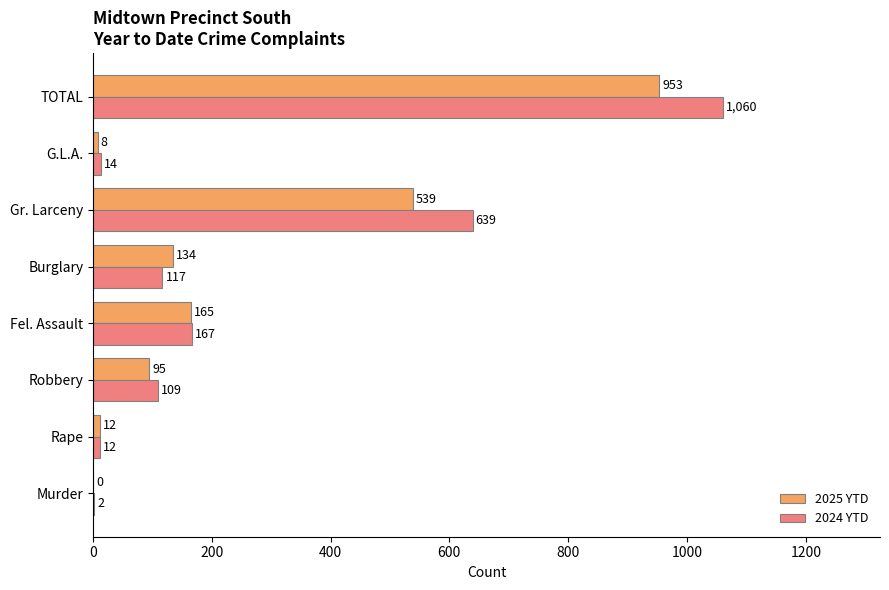

Is it true that 2025 YTD equals 95 at Robbery?

True